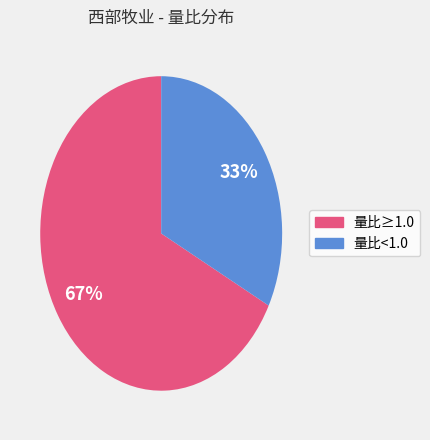

Does any single category account for the majority?

Yes